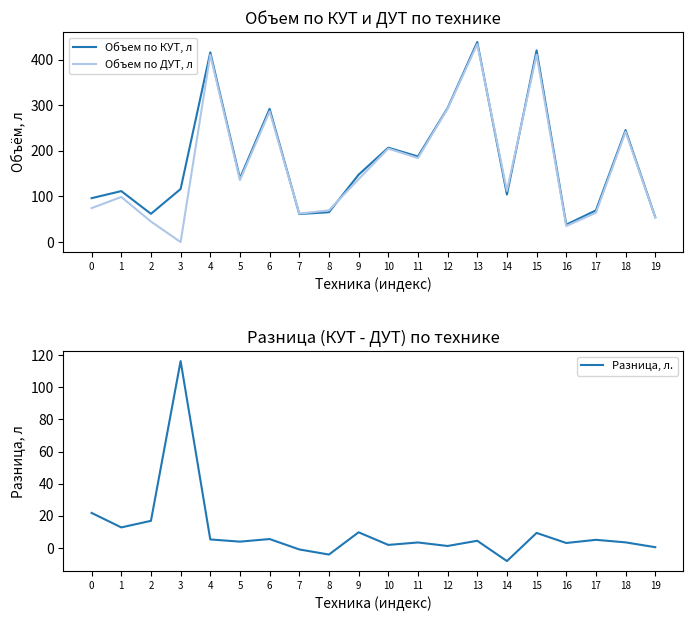

Is it true that Разница, л. equals 4.5 at 13?

True